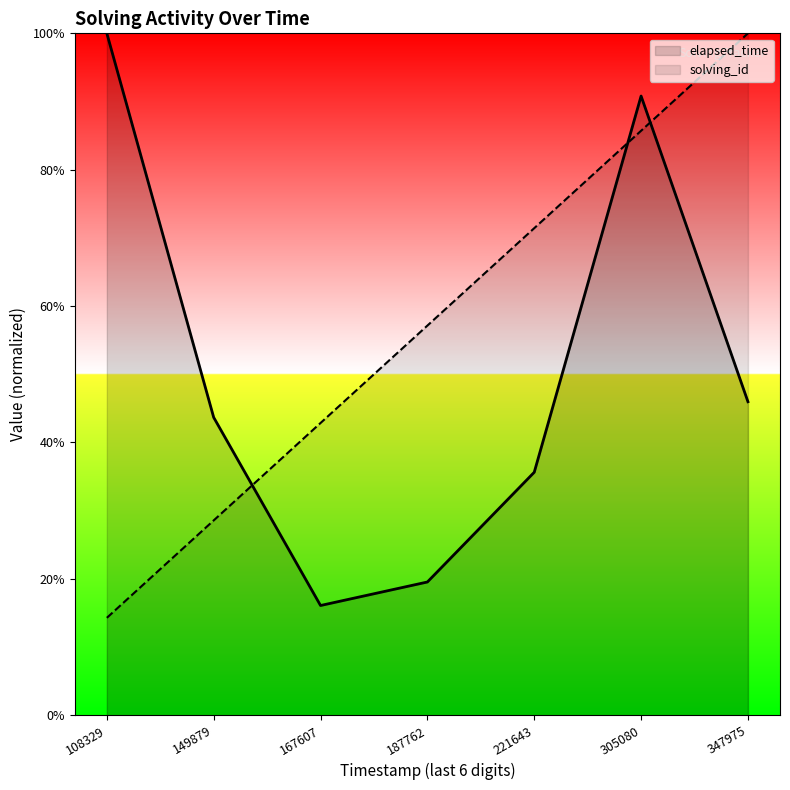

What is the average value of the elapsed_time series?

50.2